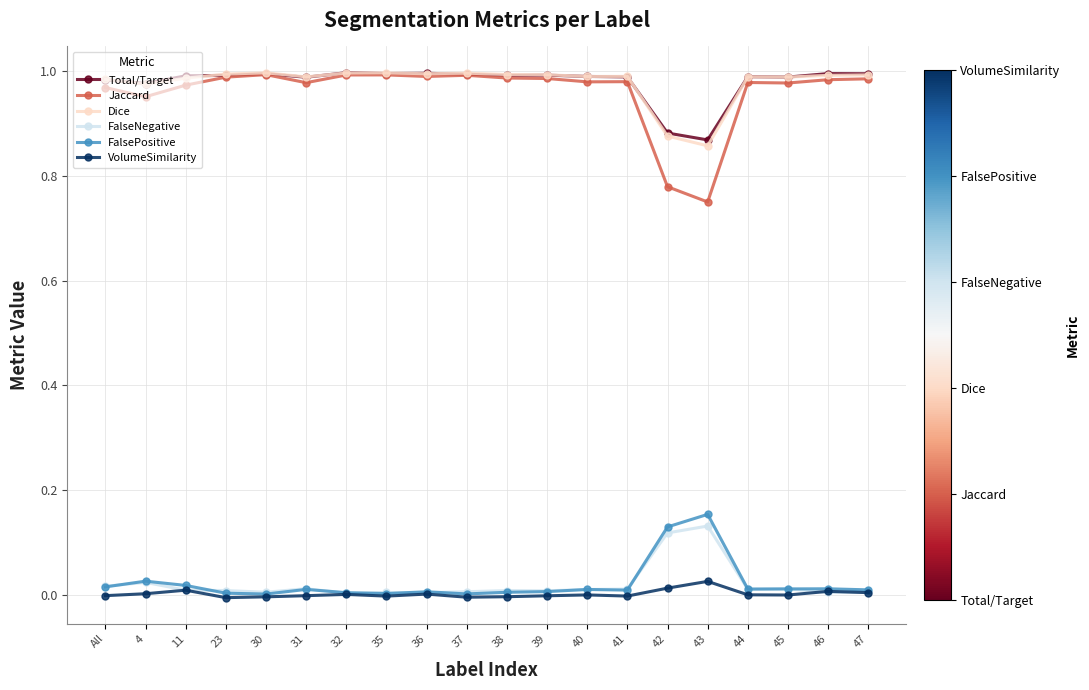

True or false: VolumeSimilarity and Dice cross at least once.

False